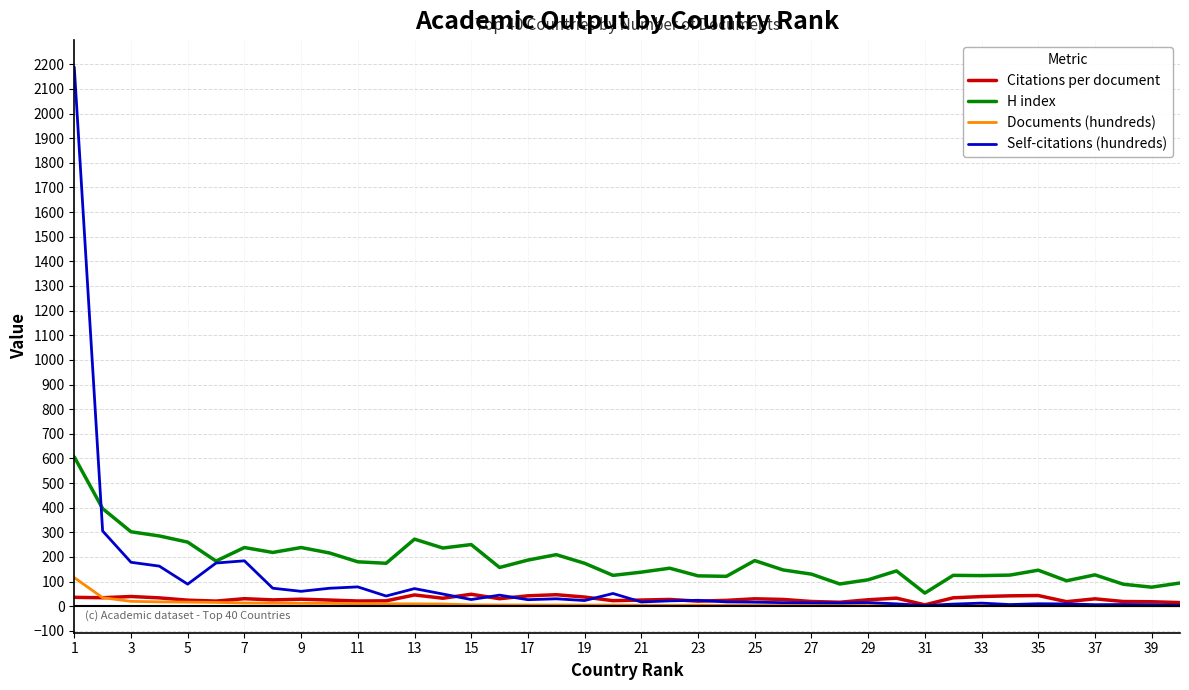

At how many categories does at least one series exceed 1289?

1